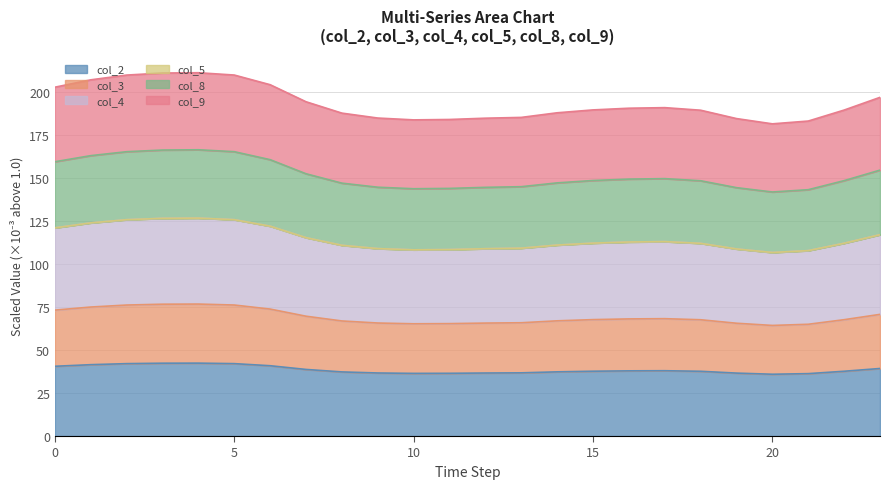

Rank the categories by col_9 value from lowest to highest.

20, 21, 10, 11, 19, 12, 9, 13, 8, 14, 18, 22, 15, 16, 17, 7, 23, 0, 6, 1, 2, 5, 3, 4